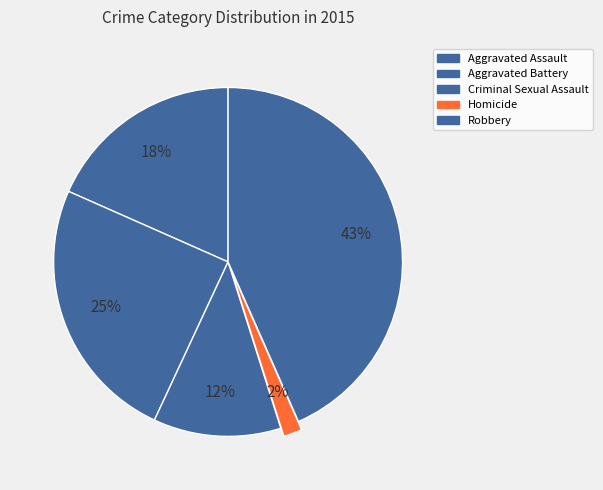

Between Criminal Sexual Assault and Aggravated Battery, which is larger?

Aggravated Battery